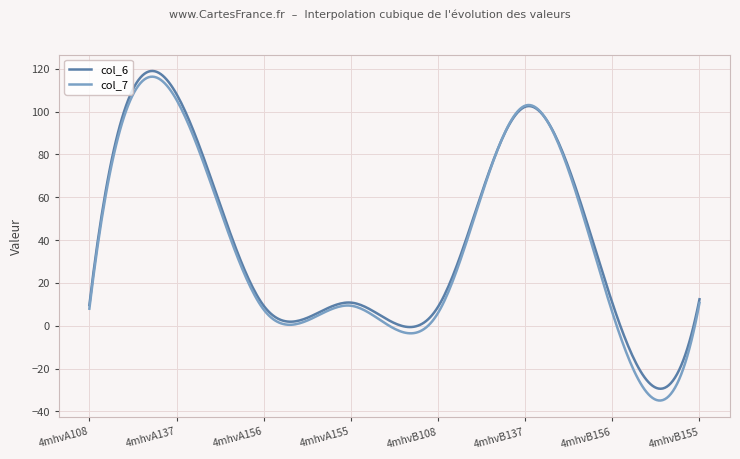

Which series has the largest range (max minus min)?

col_7